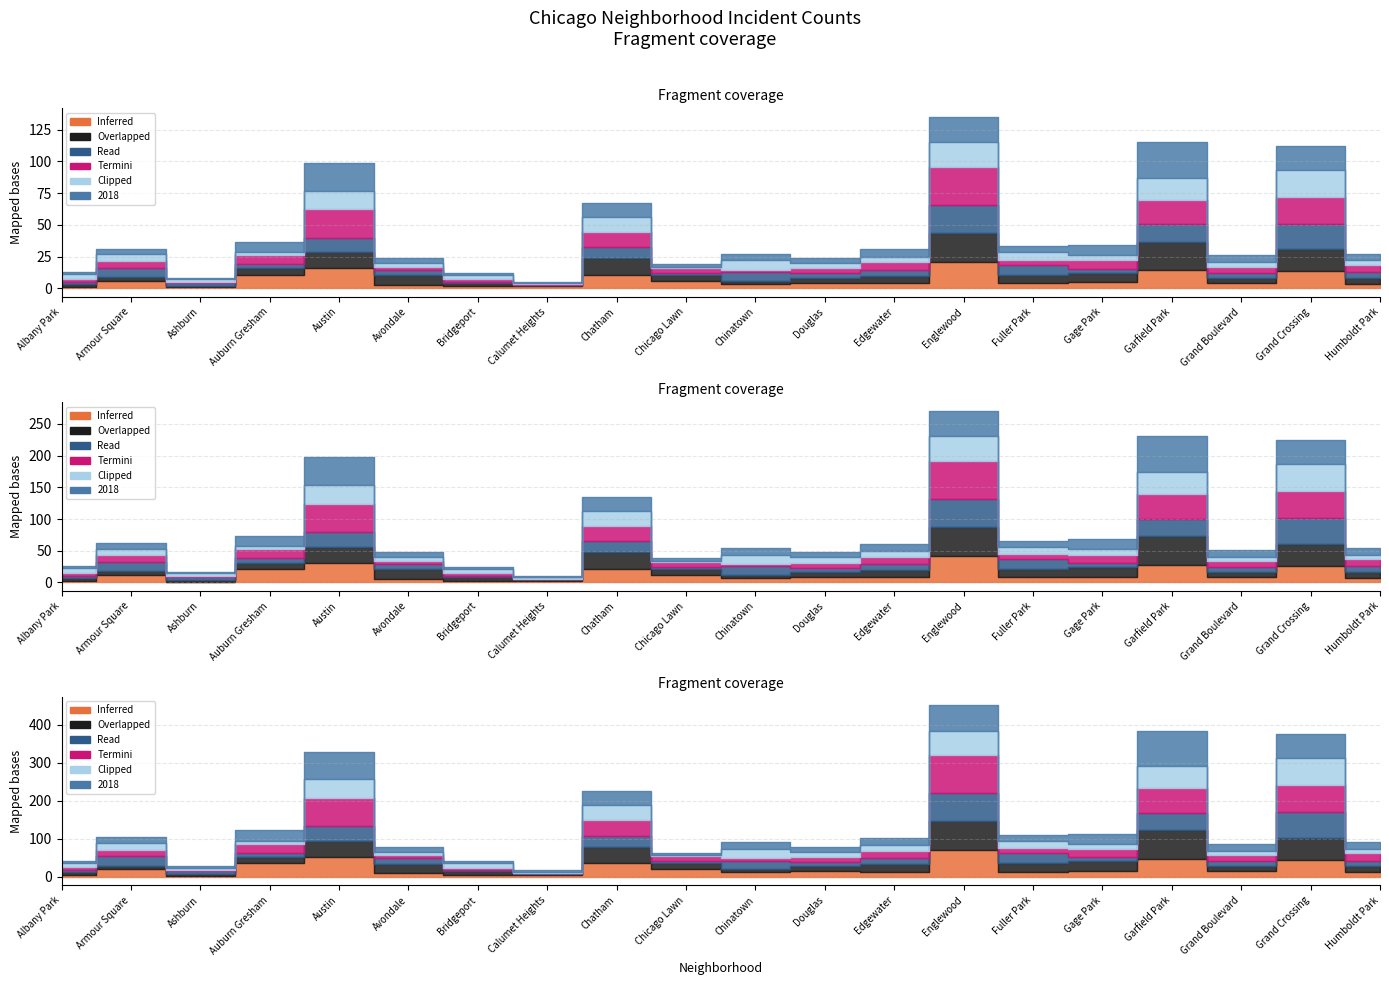

At which label is 2015 closest to 36?

Auburn Gresham